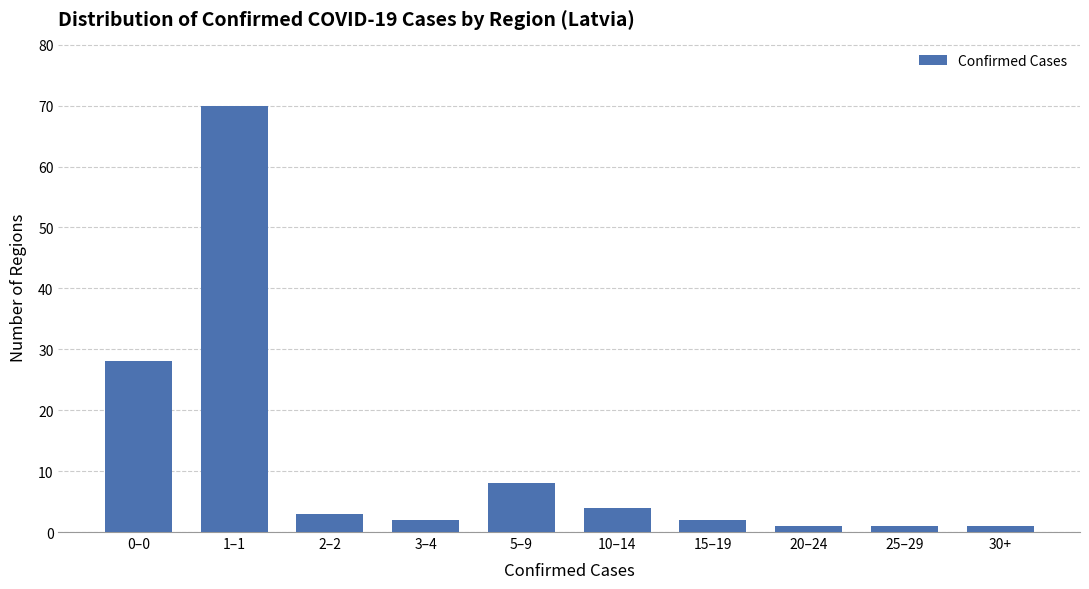

Reading right to left, transcribe all the data shown in this chart.

30+=1	25–29=1	20–24=1	15–19=2	10–14=4	5–9=8	3–4=2	2–2=3	1–1=70	0–0=28